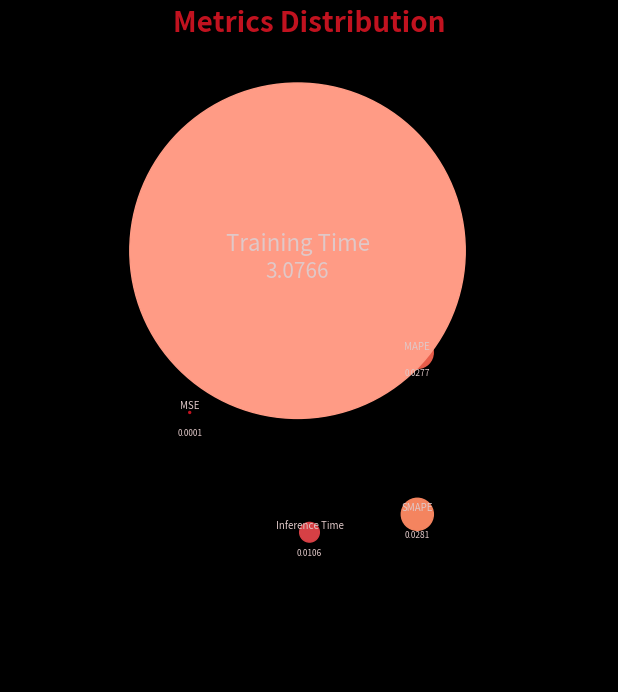

Do Inference Time and MAPE together represent more than half of the pie?

No